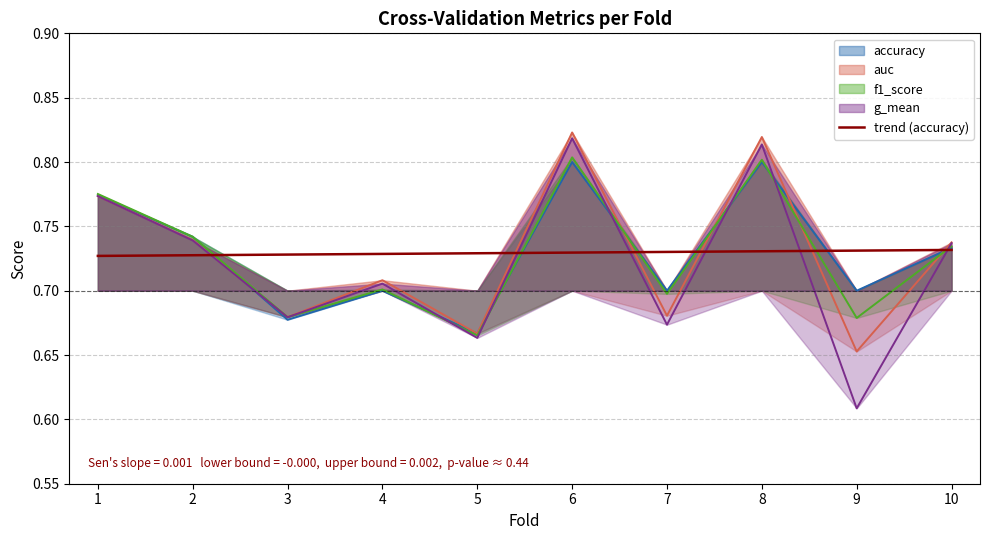

The trend (accuracy) series shows 0.2 at 8. True or false?

False